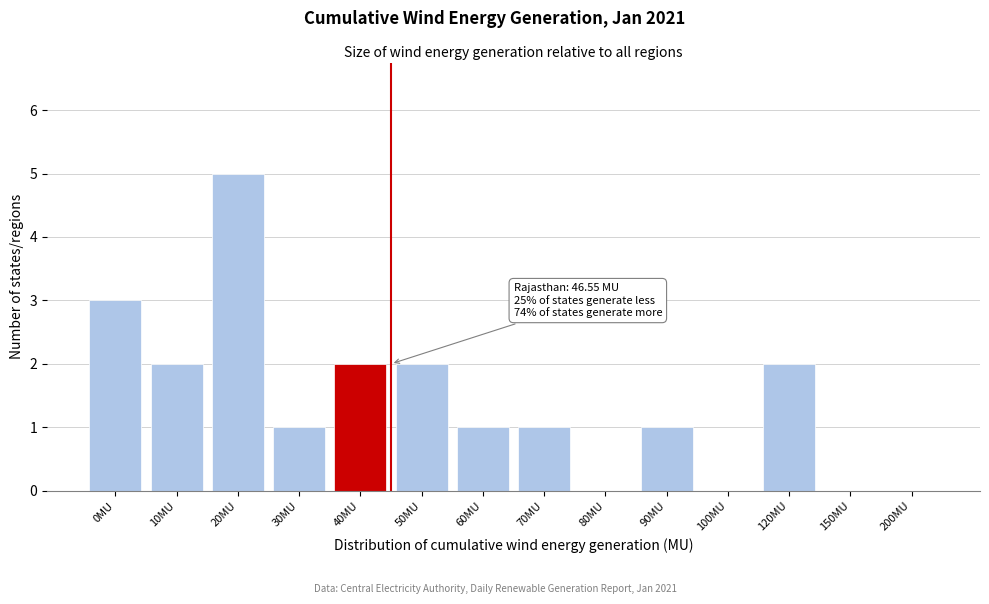

Reading left to right, transcribe all the data shown in this chart.

0MU=3	10MU=2	20MU=5	30MU=1	40MU=2	50MU=2	60MU=1	70MU=1	80MU=0	90MU=1	100MU=0	120MU=2	150MU=0	200MU=0